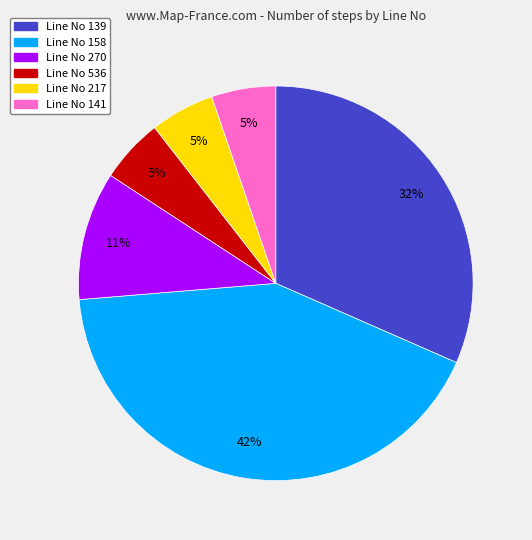

Between Line No 139 and Line No 270, which is larger?

Line No 139